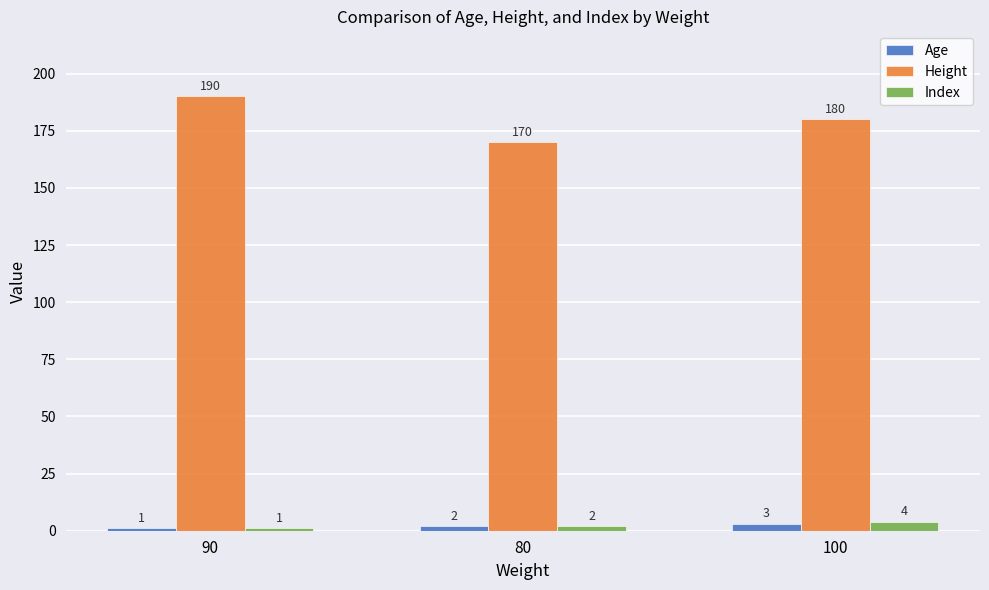

What is the spread (max minus min) of values at 80?

168